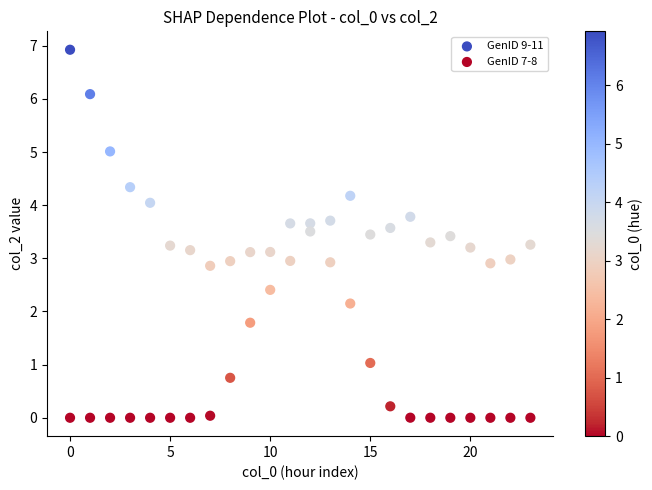

Which series has the largest Y range (max minus min)?

GenID 9-11